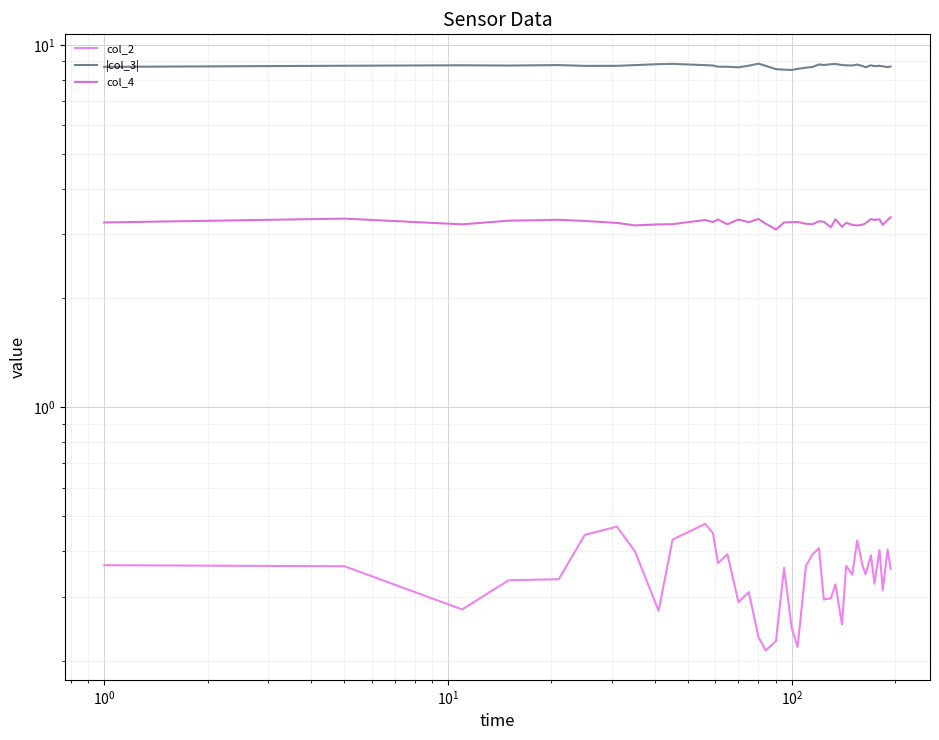

True or false: col_4 and |col_3| intersect in this chart.

False